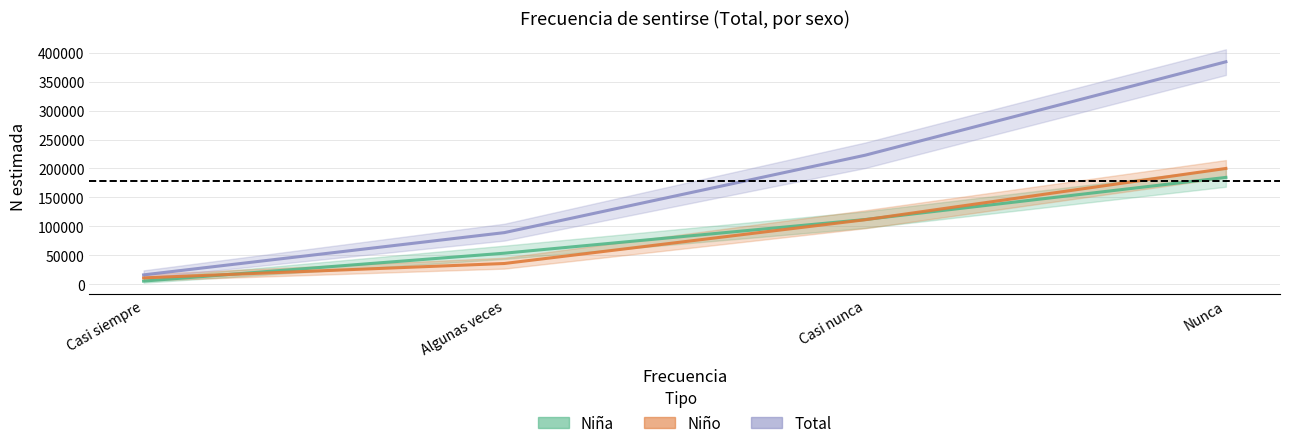

Where is Niña (N estimada) nearest to the value 94836?

Casi nunca